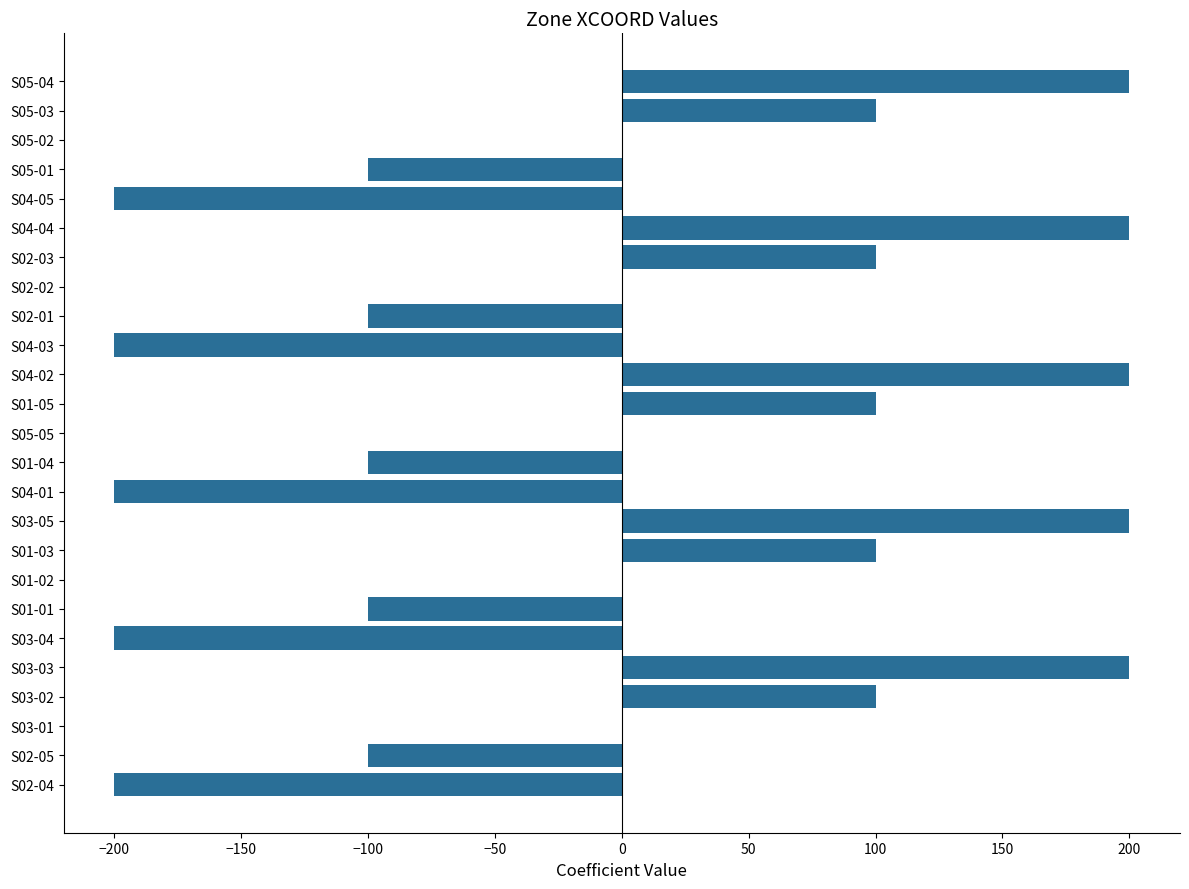

What is the change in value from S01-05 to S04-02?

+100